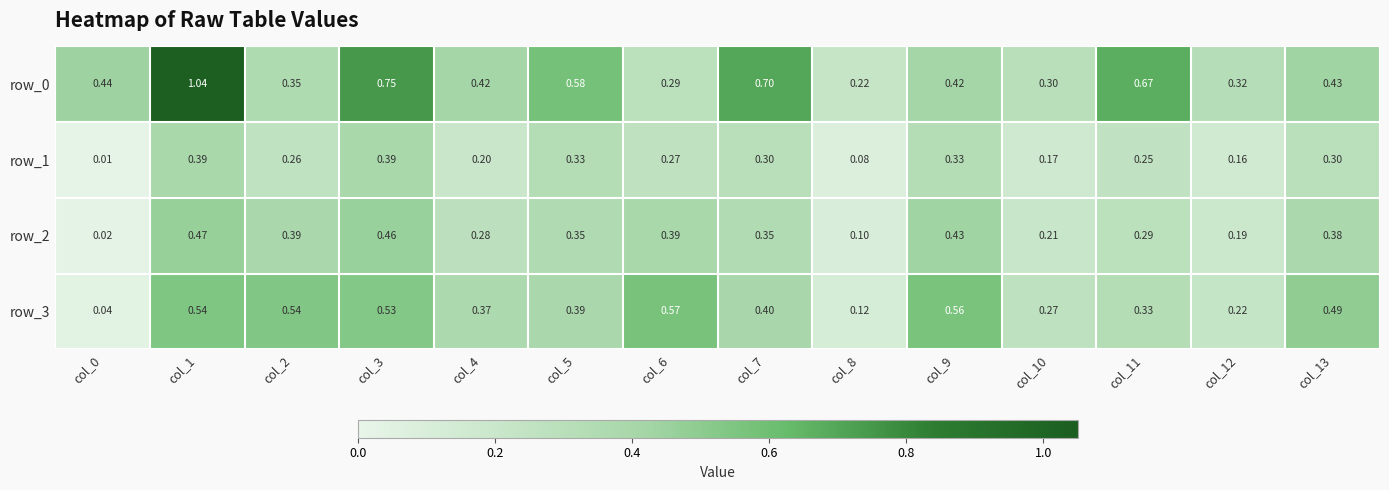

Is the value of row_3 at col_1 greater than the value of row_2 at col_4?

Yes